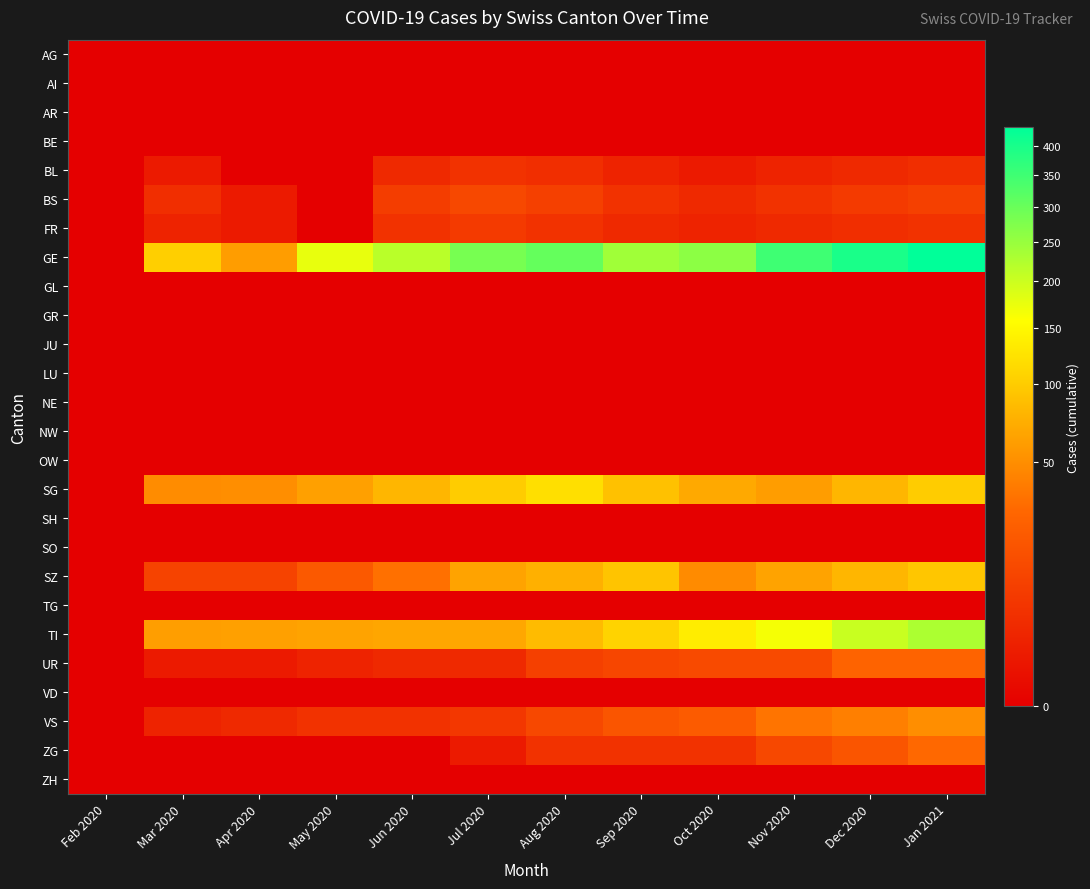

Which series changed the most between Feb 2020 and Mar 2020?

GE